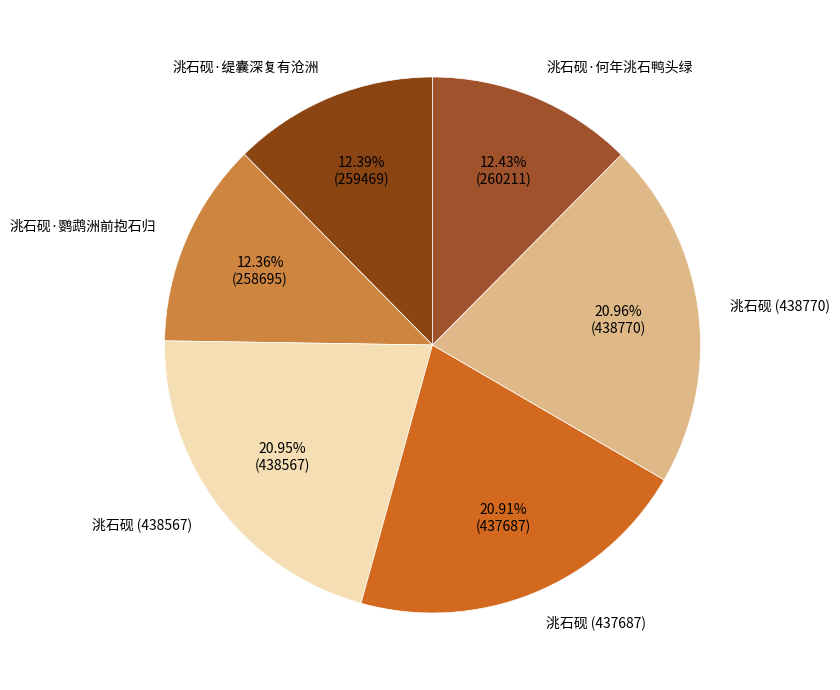

What percentage is NOT represented by 洮石砚 (438770)?

79.0%